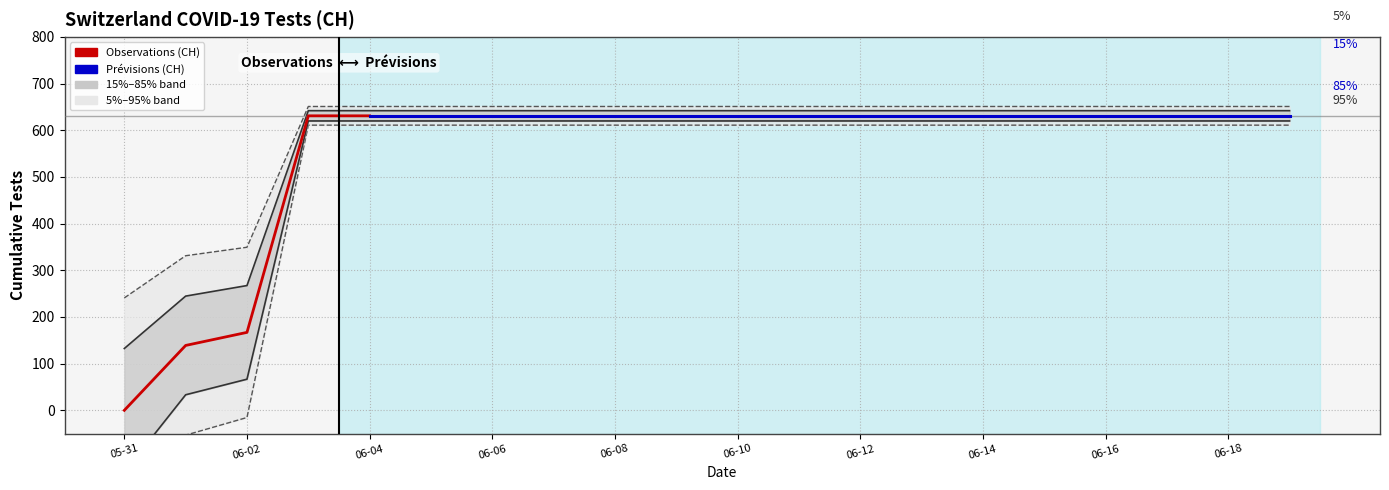

Rank the categories by value from highest to lowest.

2020-06-03, 2020-06-04, 2020-06-05, 2020-06-06, 2020-06-07, 2020-06-08, 2020-06-09, 2020-06-10, 2020-06-11, 2020-06-12, 2020-06-13, 2020-06-14, 2020-06-15, 2020-06-16, 2020-06-17, 2020-06-18, 2020-06-19, 2020-06-02, 2020-06-01, 2020-05-31